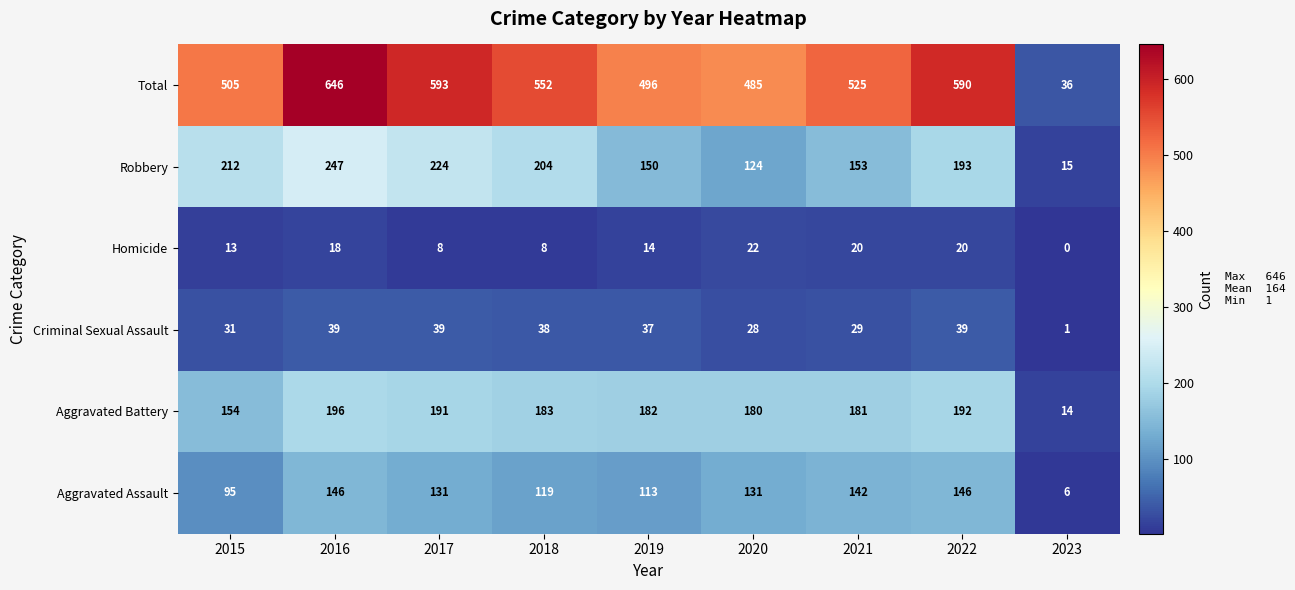

How many categories are shown in the chart?

9